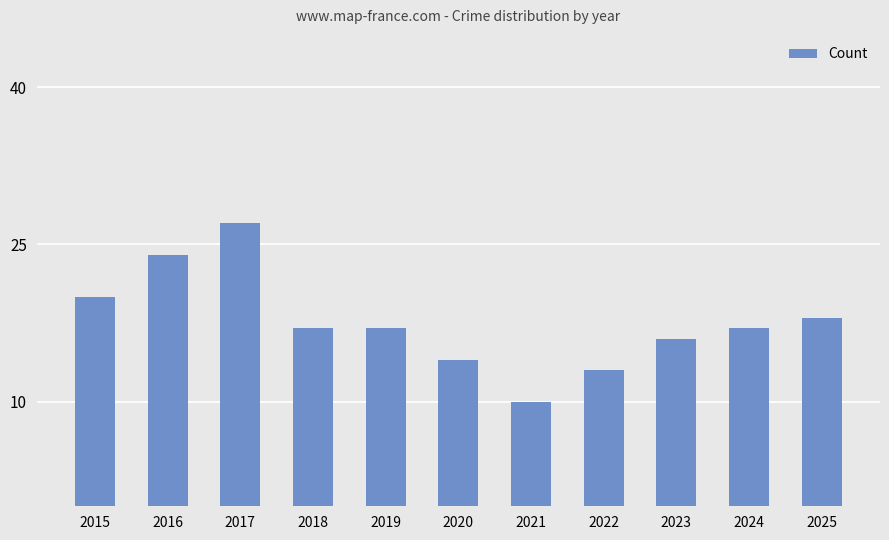

How many distinct data groups are displayed?

1